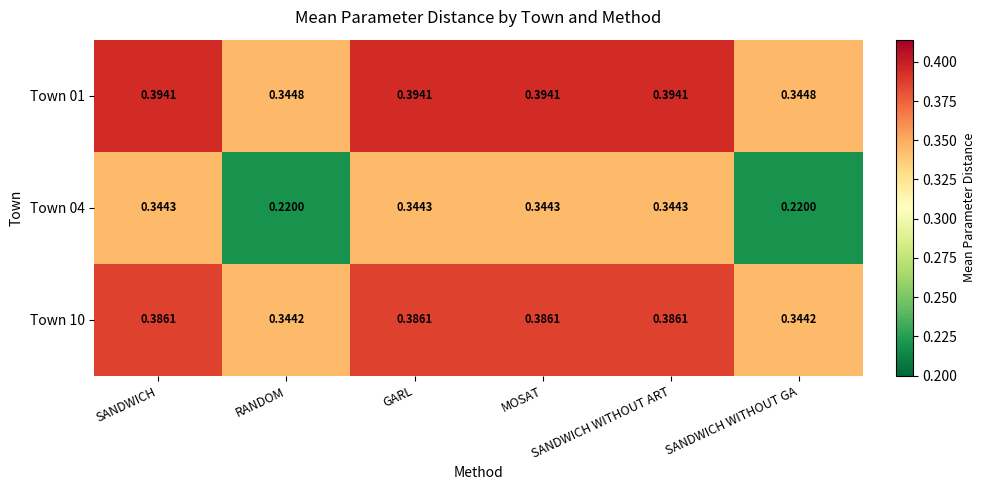

Reading right to left, transcribe all the data shown in this chart.

Town 01: SANDWICH WITHOUT GA=0.3	SANDWICH WITHOUT ART=0.4	MOSAT=0.4	GARL=0.4	RANDOM=0.3	SANDWICH=0.4
Town 04: SANDWICH WITHOUT GA=0.2	SANDWICH WITHOUT ART=0.3	MOSAT=0.3	GARL=0.3	RANDOM=0.2	SANDWICH=0.3
Town 10: SANDWICH WITHOUT GA=0.3	SANDWICH WITHOUT ART=0.4	MOSAT=0.4	GARL=0.4	RANDOM=0.3	SANDWICH=0.4